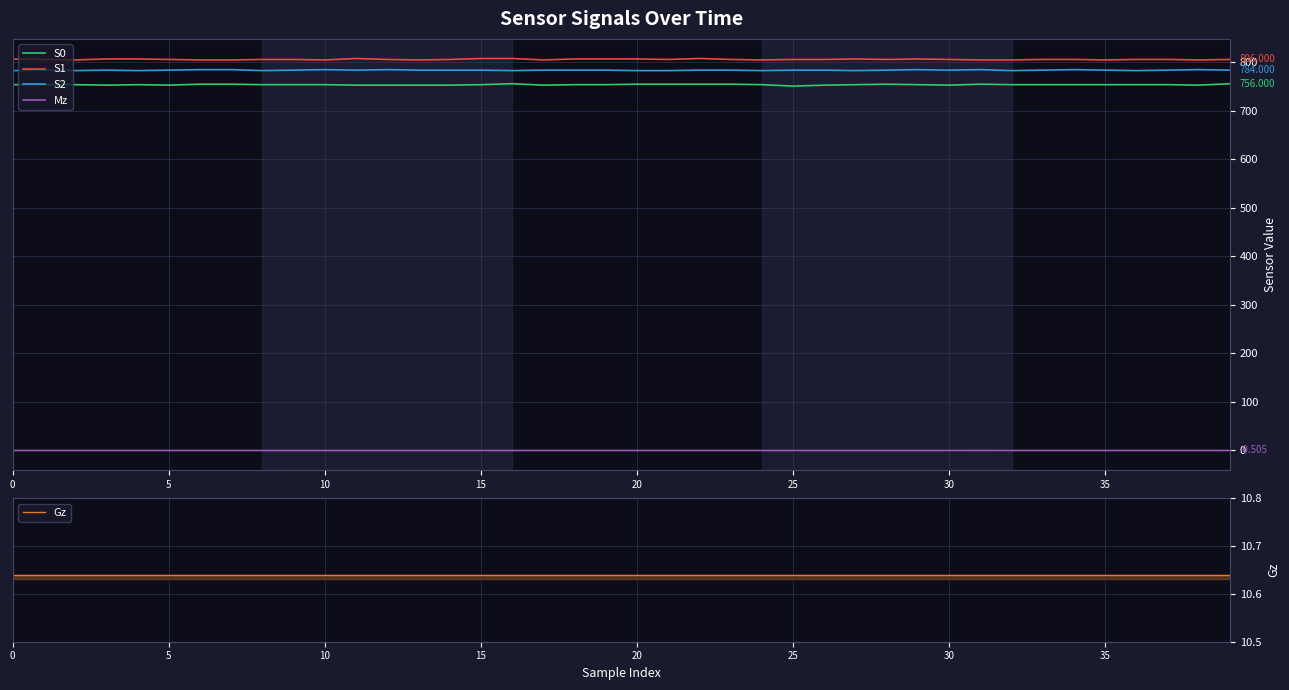

True or false: S0 has a value of 754.0 at 29.

True